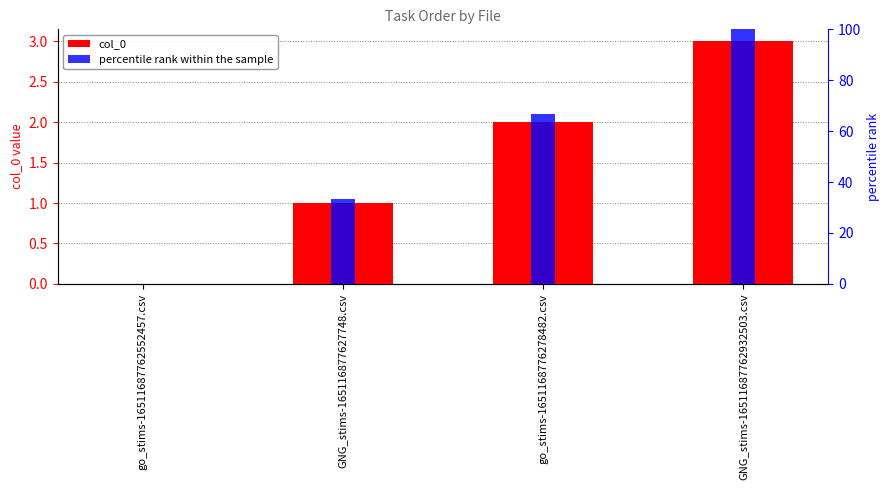

True or false: col_0 has a value of 4.1 at GNG_stims-16511687762932503.csv.

False